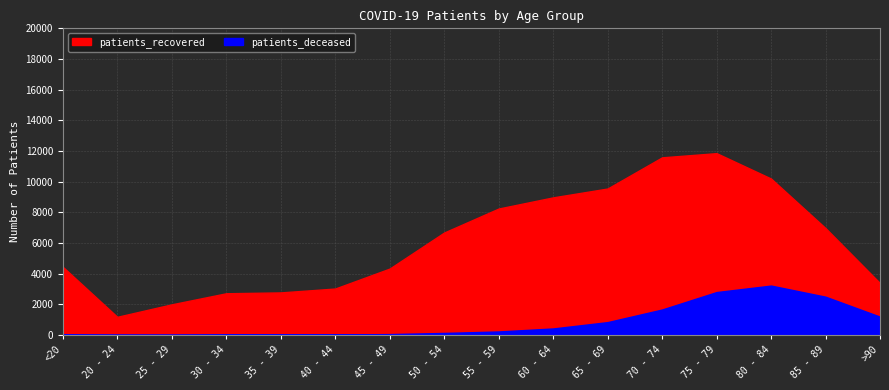

What value does the patients_deceased series have at 70 - 74?

1652